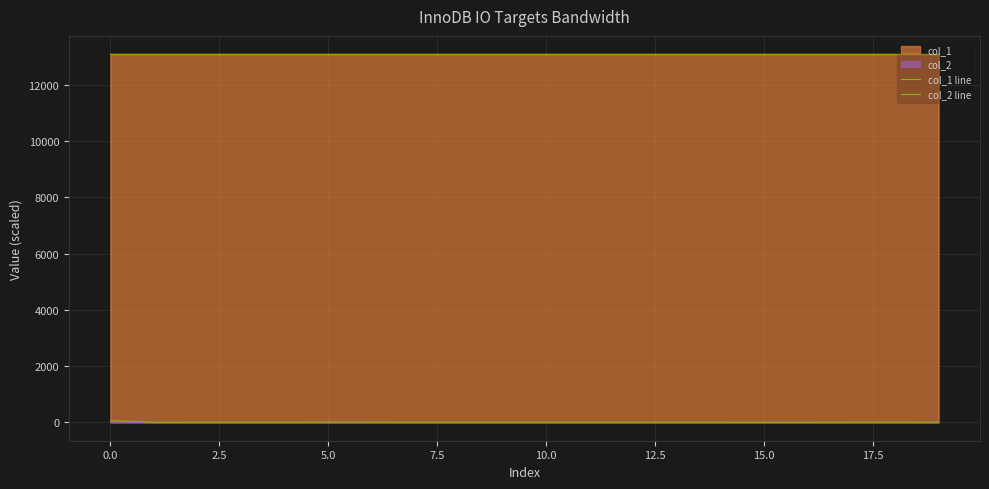

What is the minimum value shown in the chart?

5.1